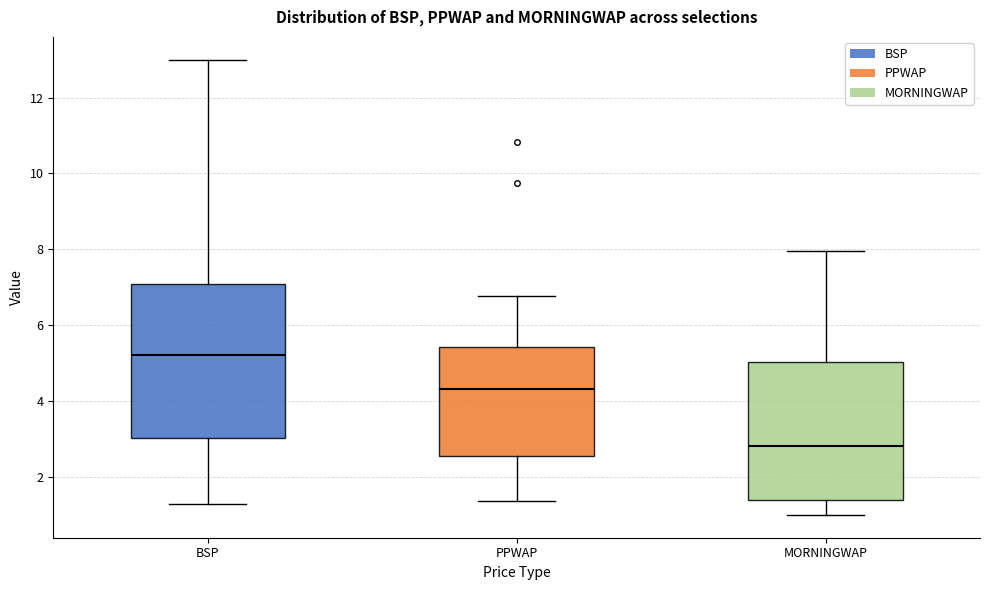

Reading left to right, read every box against the y-axis: the position of its median line, the range the box covers, and the ends of its whiskers. The values are not printed on the chart, so give them approximately, as read against the axis.

BSP: median 5.2, box 3.0 to 7.0, whiskers 1.2 to 13.0
PPWAP: median 4.4, box 2.6 to 5.4, whiskers 1.4 to 6.8
MORNINGWAP: median 2.8, box 1.4 to 5.0, whiskers 1.0 to 8.0